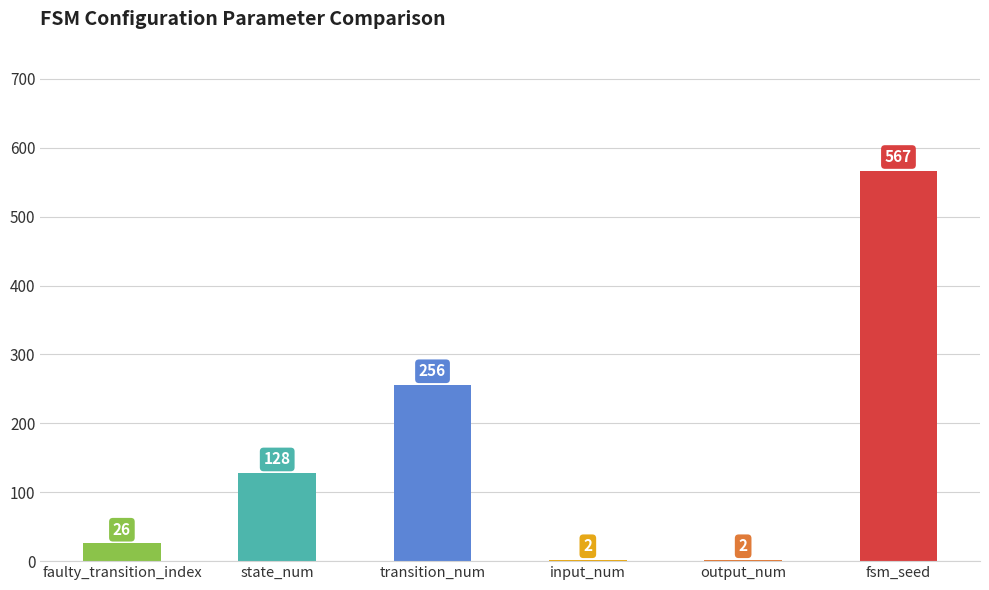

Where is the data nearest to the value 284?

transition_num